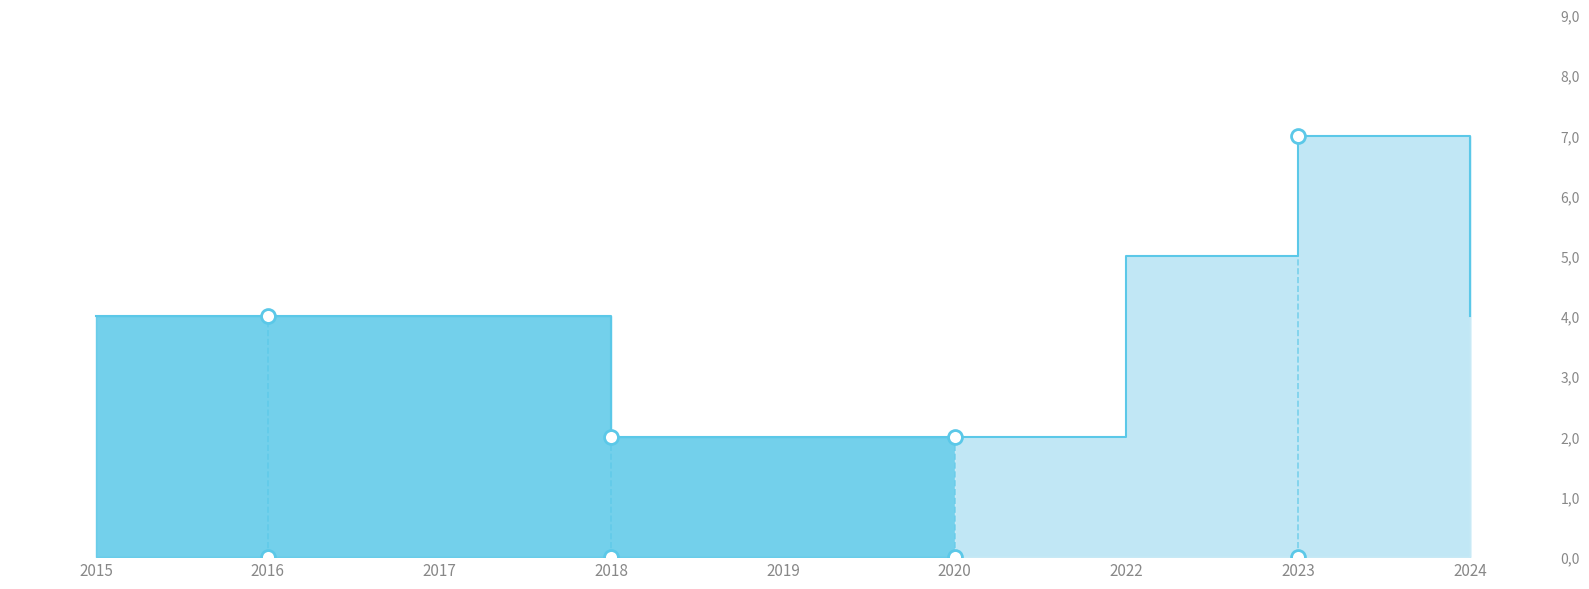

What is the difference between the values at 2022 and 2019?

3